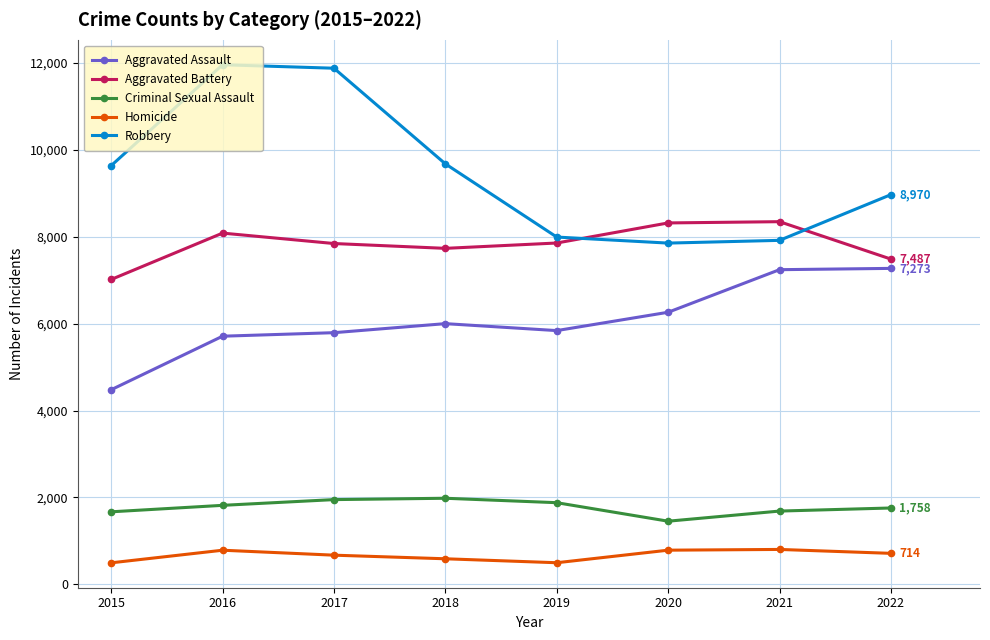

What is the difference between the highest and lowest values at 2019?

7496